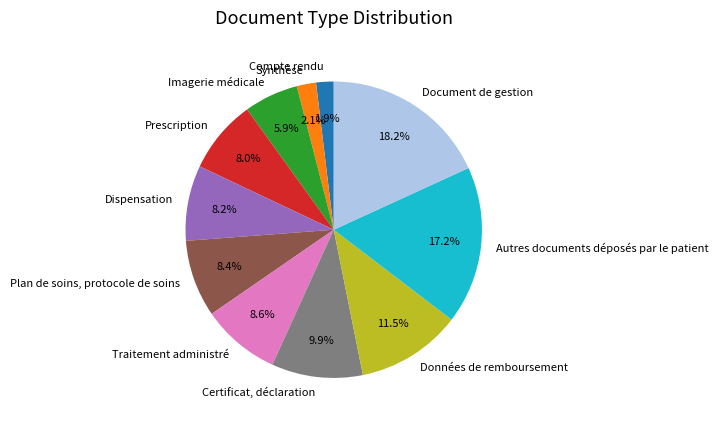

Do Document de gestion and Autres documents déposés par le patient together represent more than half of the pie?

No